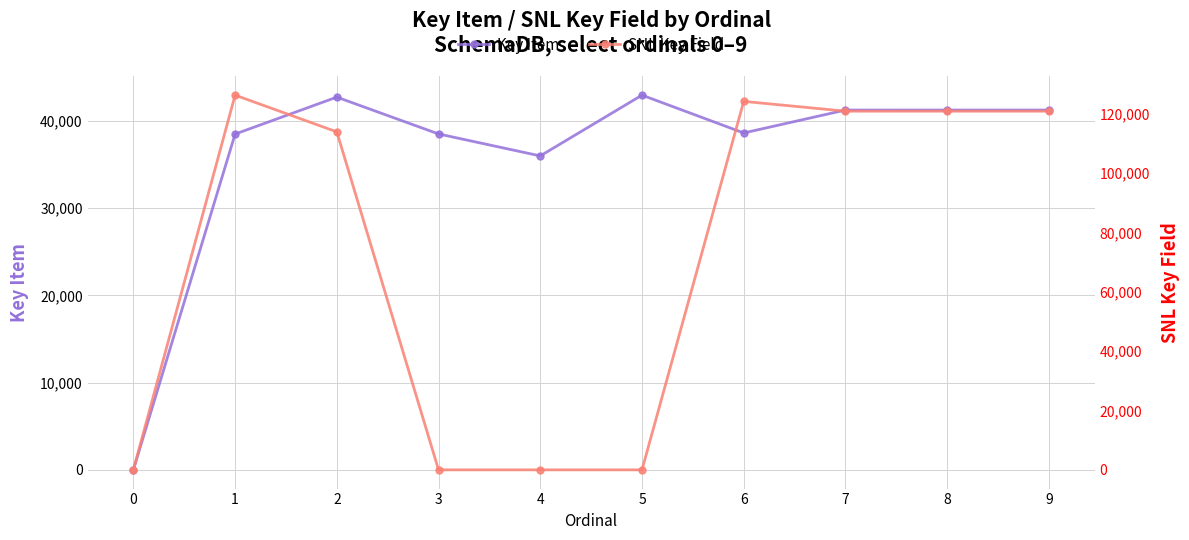

The value of SNL Key Field at 1 is 224068. True or false?

False